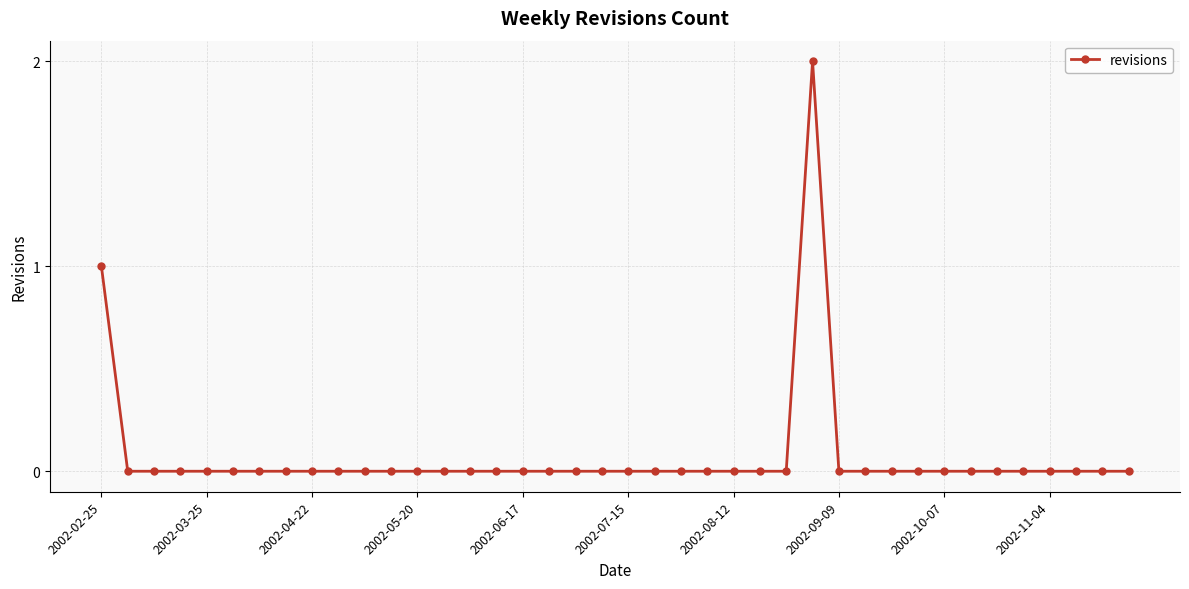

True or false: the data has more than 0 interior local peaks.

True